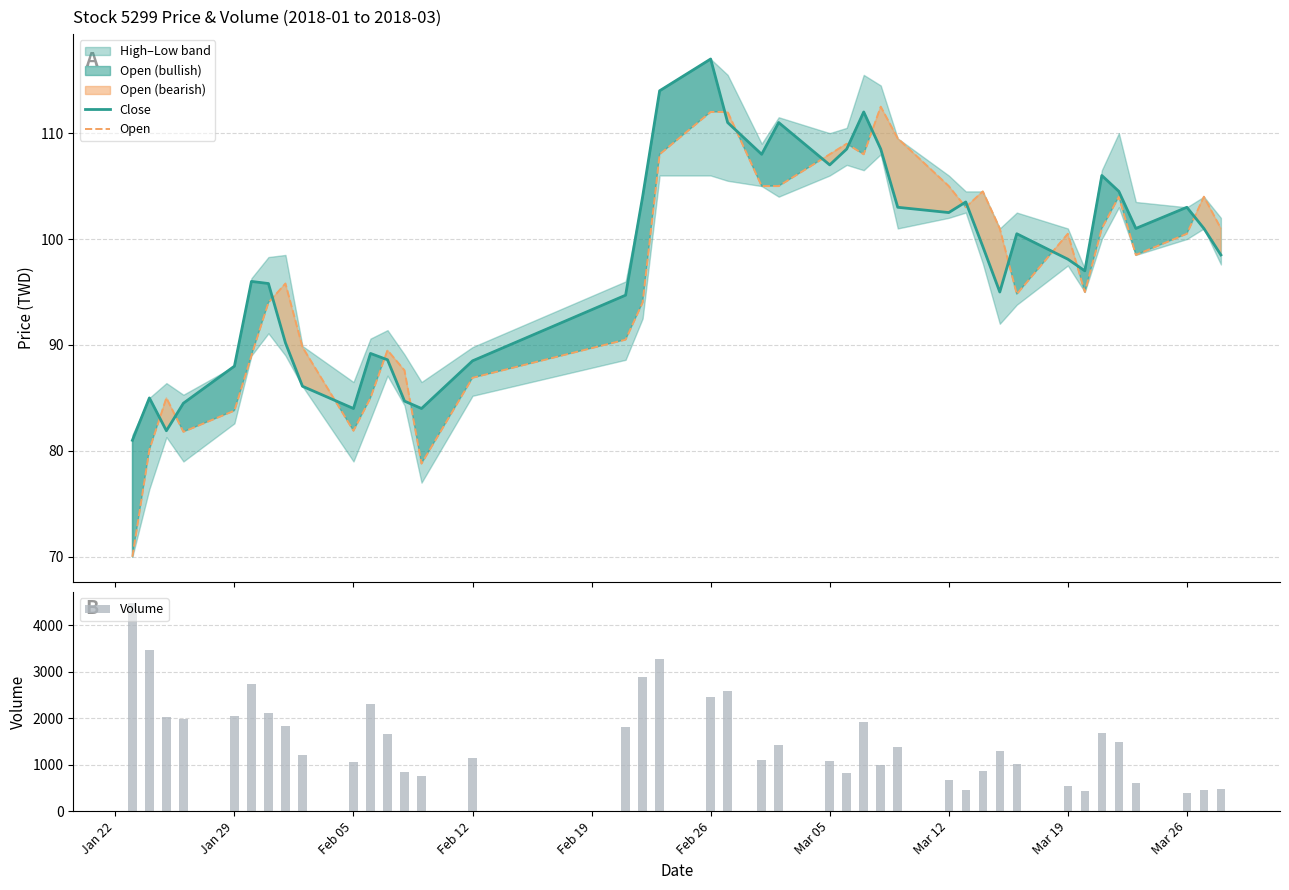

What is the sum of all Volume values?

61762